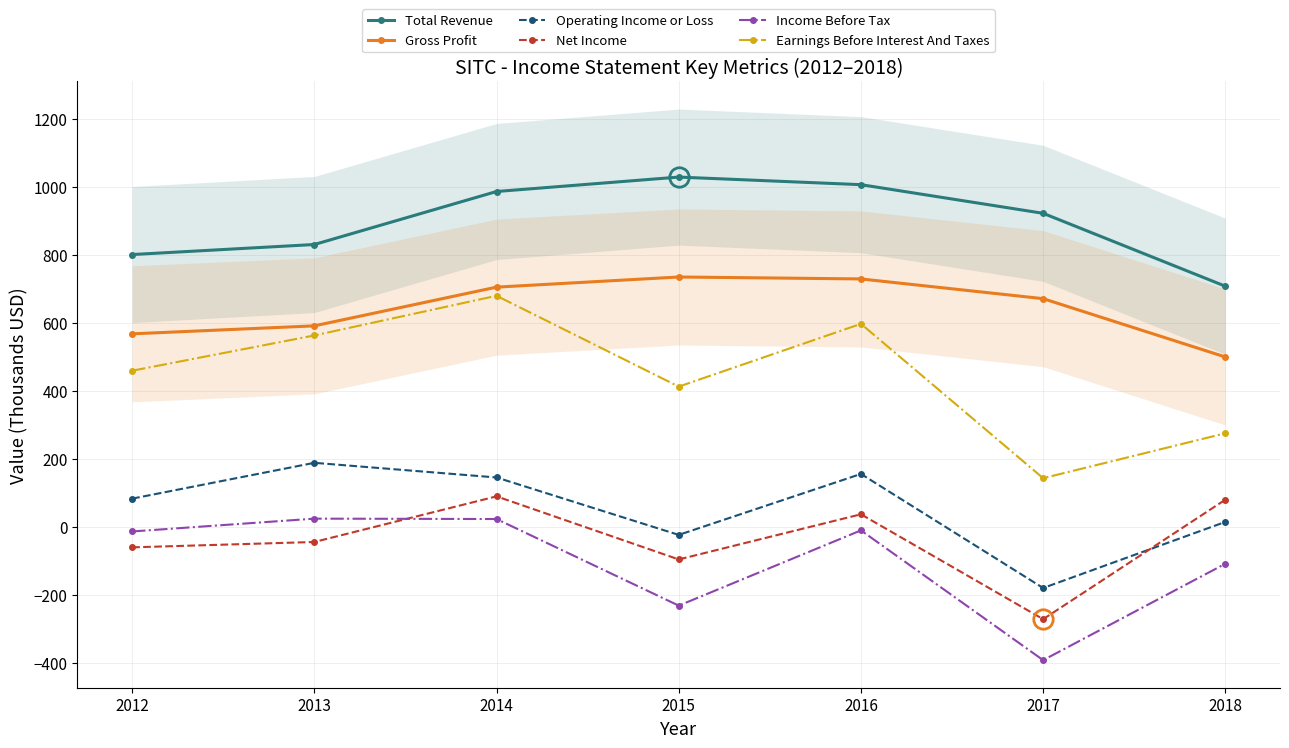

Is it true that Total Revenue equals 985.7 at 2014?

True